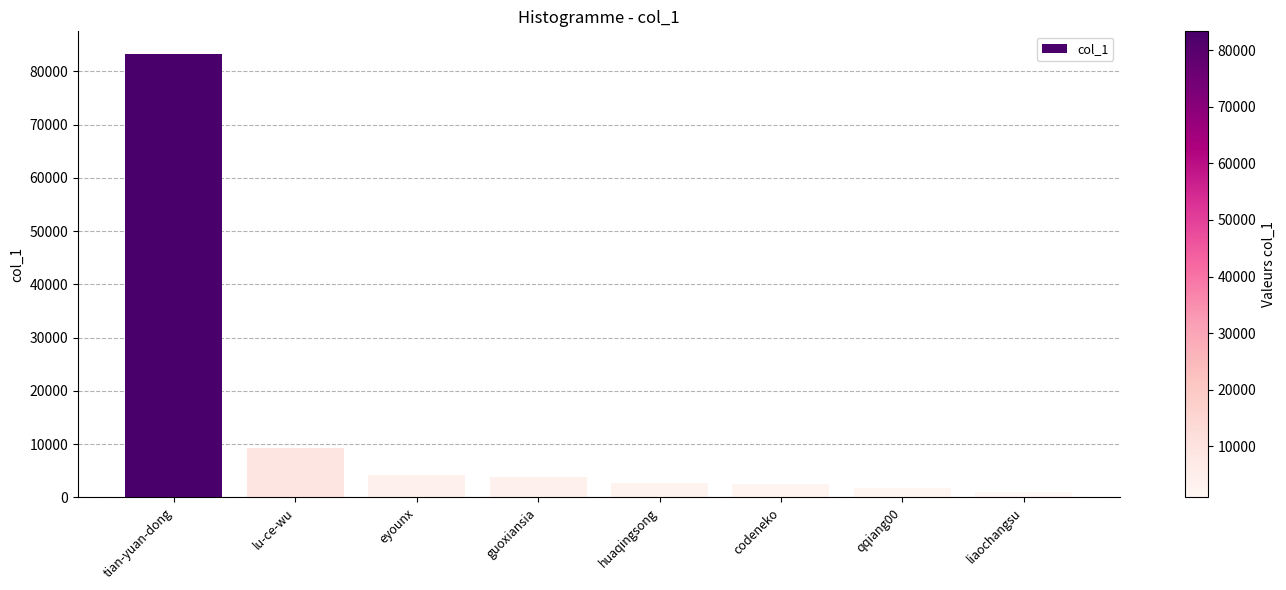

What is the difference between the maximum and minimum values?

82354